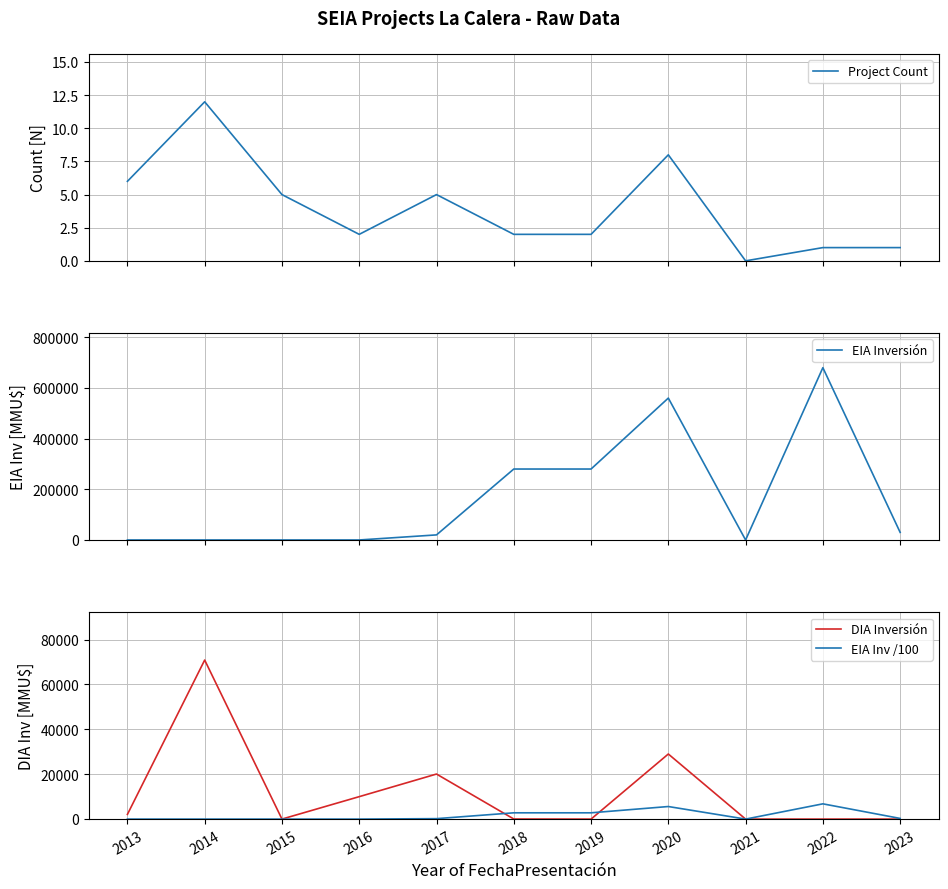

What is the sum of all EIA Inversión values?

1850037